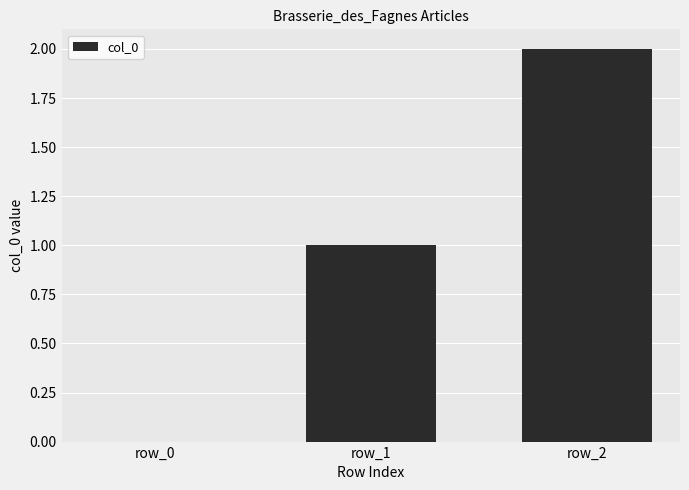

Are the bars grouped side by side (vs. stacked)?

No